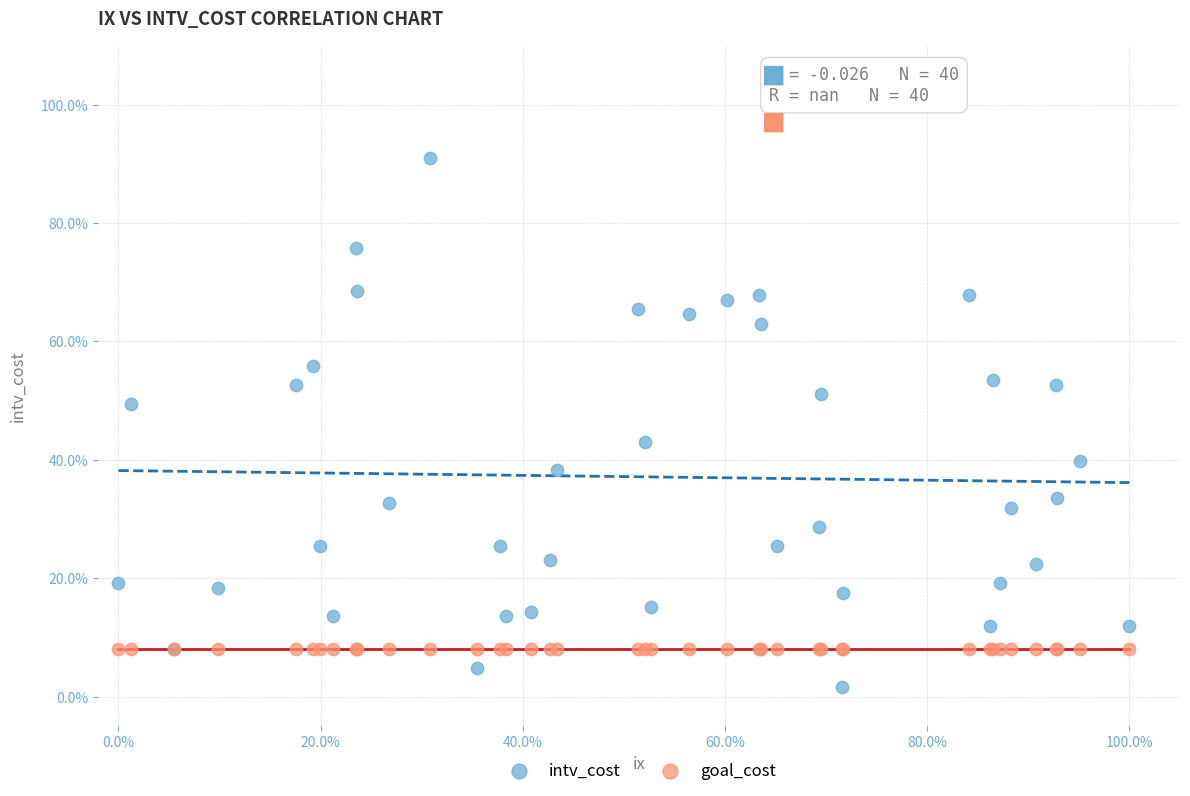

Which series contains the highest Y value?

intv_cost